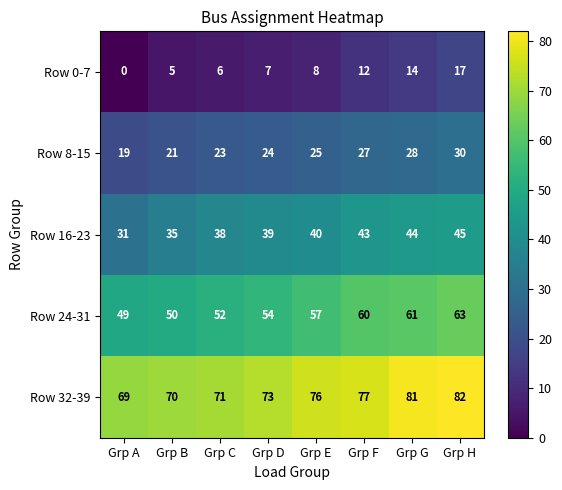

How many categories are shown in the chart?

8